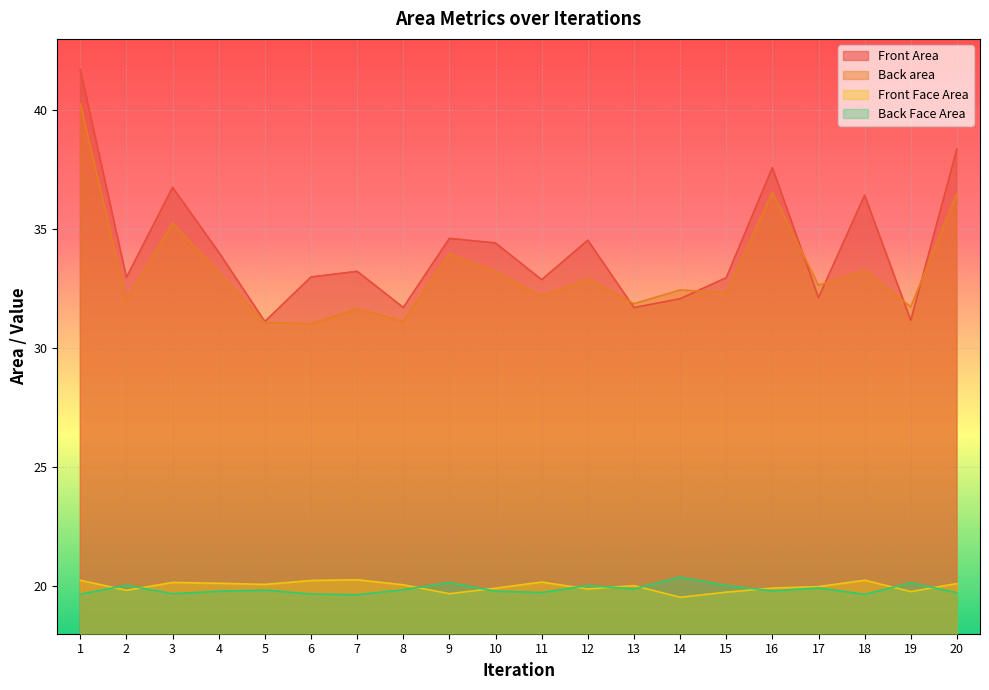

What is the difference between the Front Face Area values at 10 and 11?

0.3